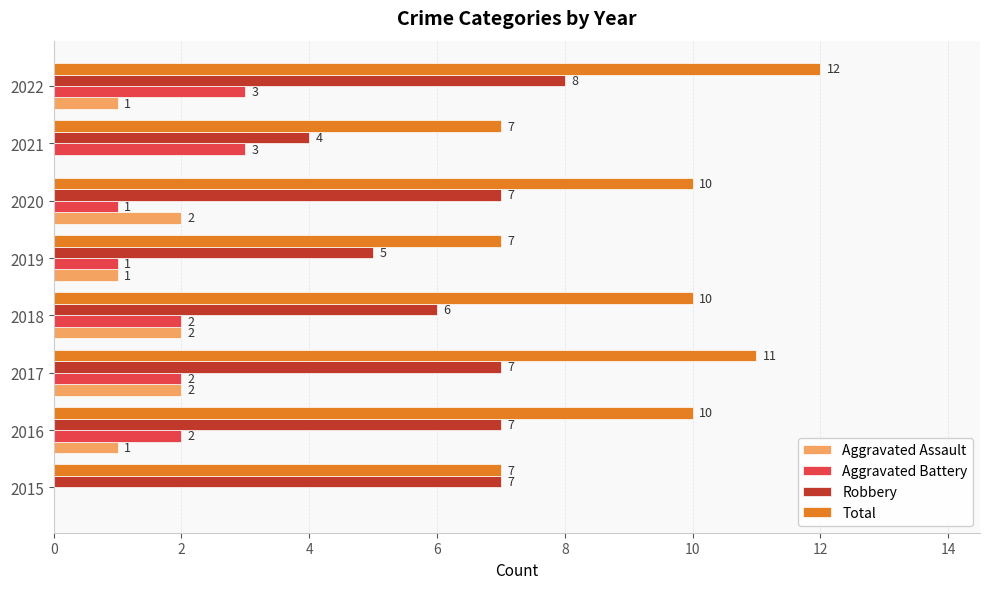

Count the number of data series in this chart.

4